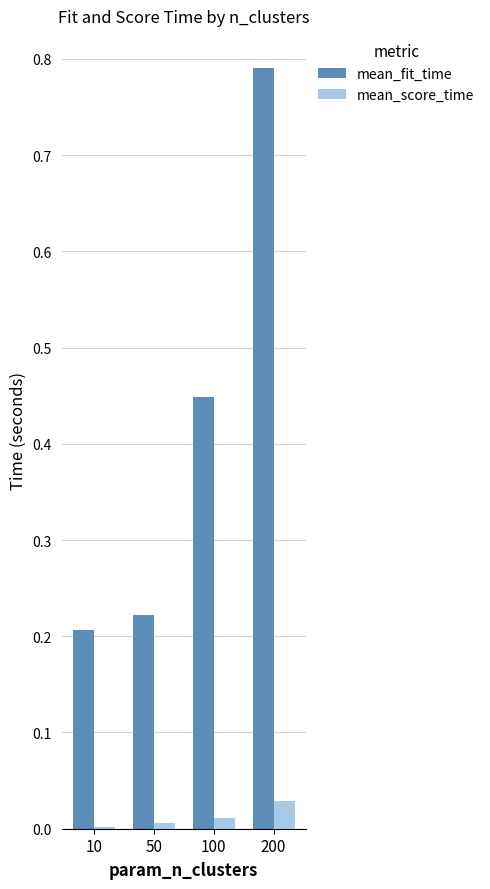

How many categories are shown in the chart?

4